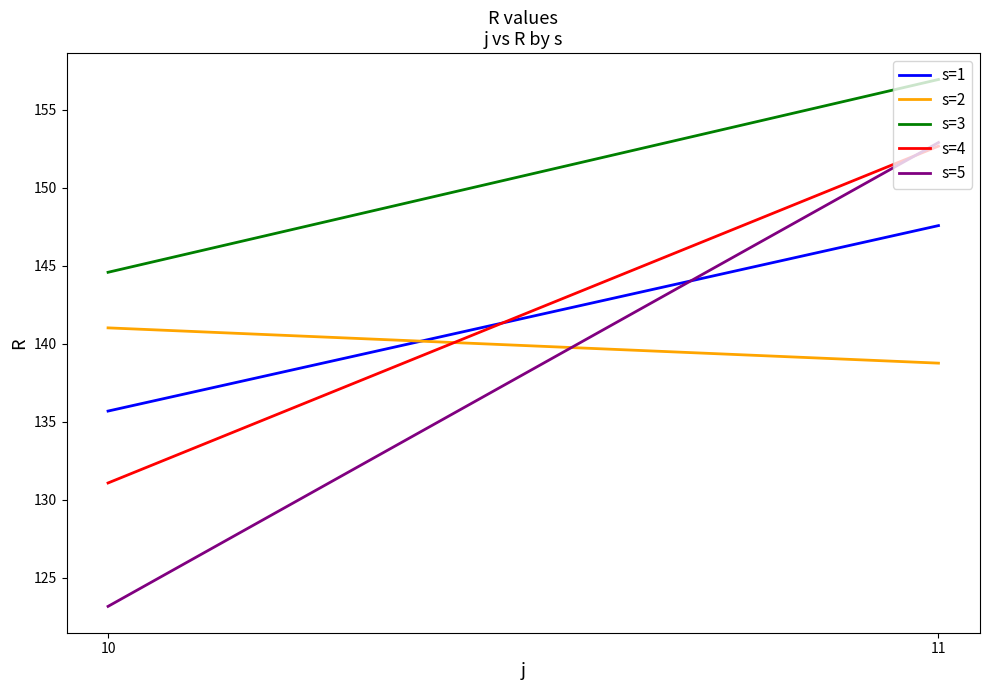

Reading left to right, transcribe all the data shown in this chart.

s=1: 10=135.7	11=147.6
s=2: 10=141.0	11=138.8
s=3: 10=144.6	11=156.9
s=4: 10=131.1	11=152.7
s=5: 10=123.2	11=152.9